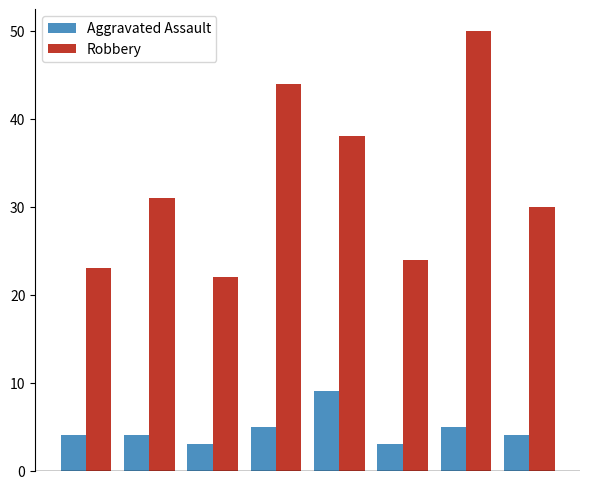

Which series has the largest range (max minus min)?

Robbery